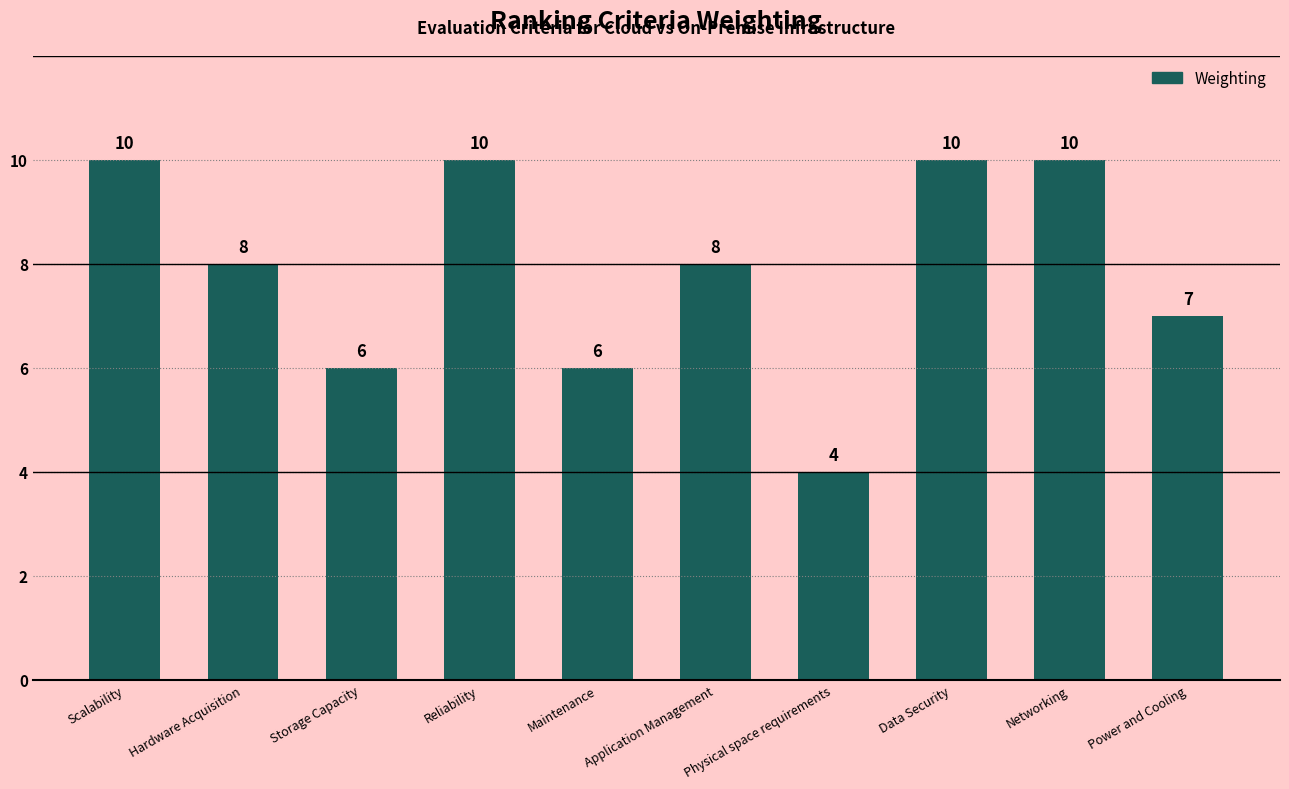

Which has a higher value, Storage Capacity or Reliability?

Reliability